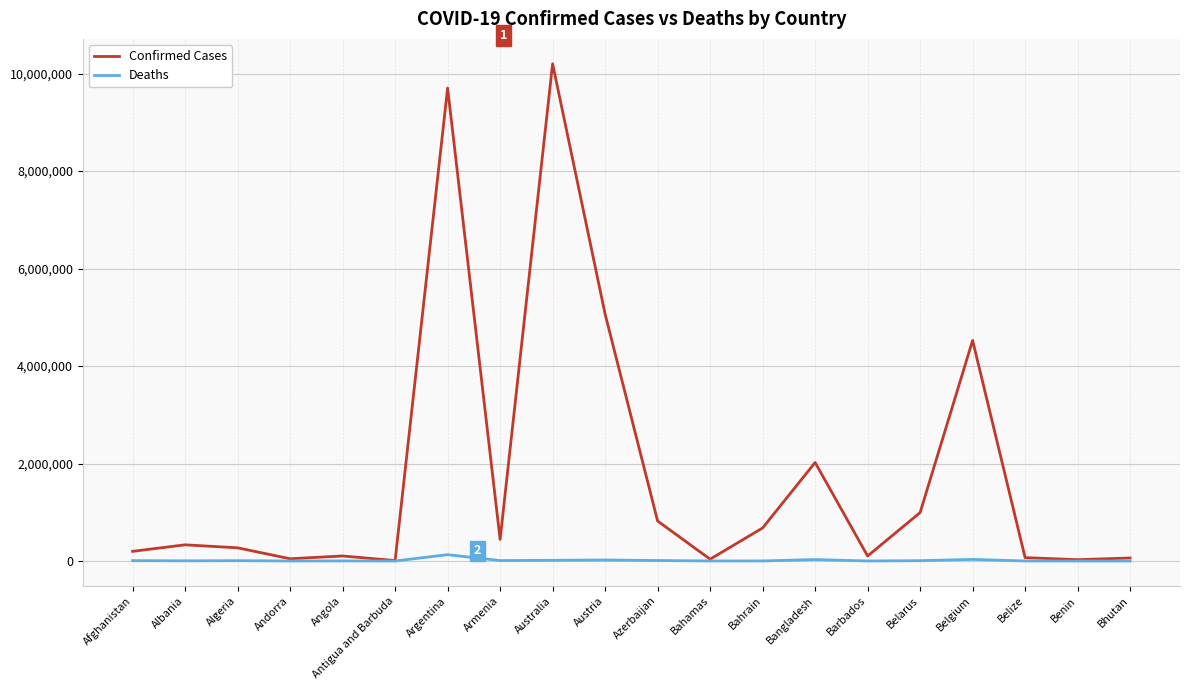

What is the spread (max minus min) of values at Afghanistan?

190620